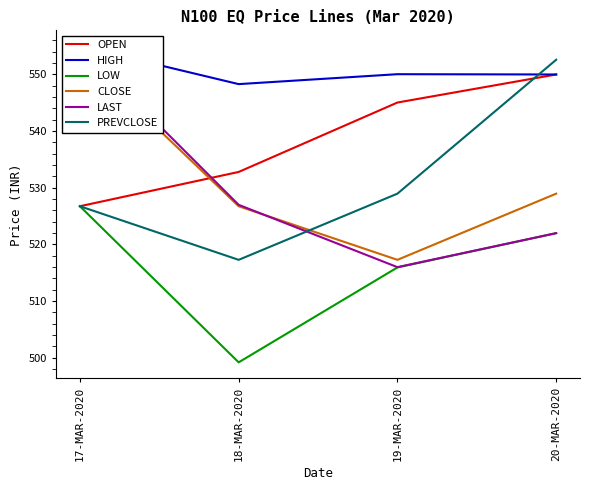

What is the maximum value for HIGH?

555.0